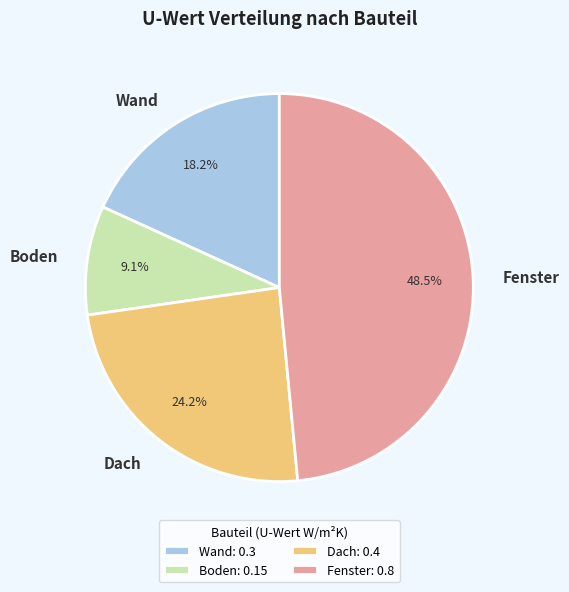

Is it true that Boden is 1% of the pie?

False